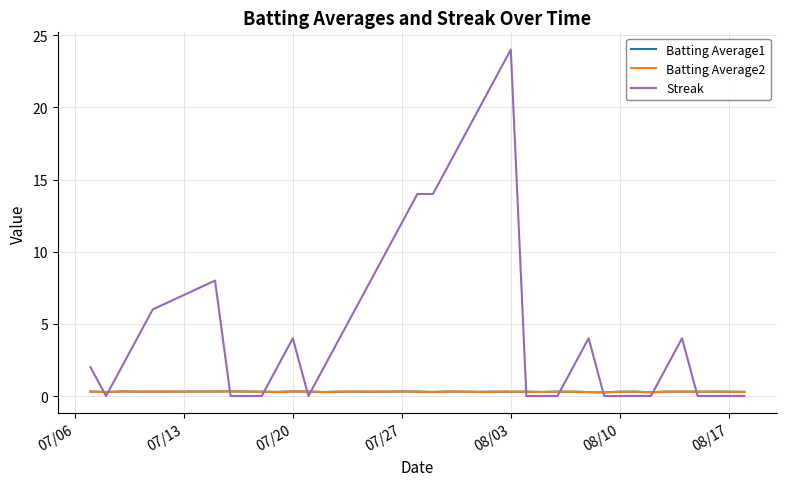

Reading right to left, what are all the values shown in this chart?

Batting Average1: 0.3	0.3	0.3	0.3	0.3	0.3	0.3	0.3	0.3	0.3	0.3	0.3	0.3	0.3	0.3	0.3	0.3	0.3	0.3	0.3	0.3	0.3	0.3	0.3	0.3	0.3	0.3	0.3	0.3	0.3	0.3	0.3	0.3	0.3	0.3	0.3	0.3	0.3	0.3	0.3
Batting Average2: 0.3	0.3	0.3	0.3	0.3	0.3	0.3	0.3	0.3	0.3	0.3	0.3	0.3	0.3	0.3	0.3	0.3	0.3	0.3	0.3	0.3	0.3	0.3	0.3	0.3	0.3	0.3	0.3	0.3	0.3	0.3	0.3	0.3	0.3	0.3	0.3	0.3	0.3	0.3	0.3
Streak: 0.0	0.0	0.0	0.0	4.0	2.0	0.0	0.0	0.0	0.0	4.0	2.0	0.0	0.0	0.0	24.0	22.0	20.0	18.0	16.0	14.0	14.0	12.0	10.0	8.0	6.0	4.0	2.0	0.0	4.0	2.0	0.0	0.0	0.0	8.0	6.0	4.0	2.0	0.0	2.0